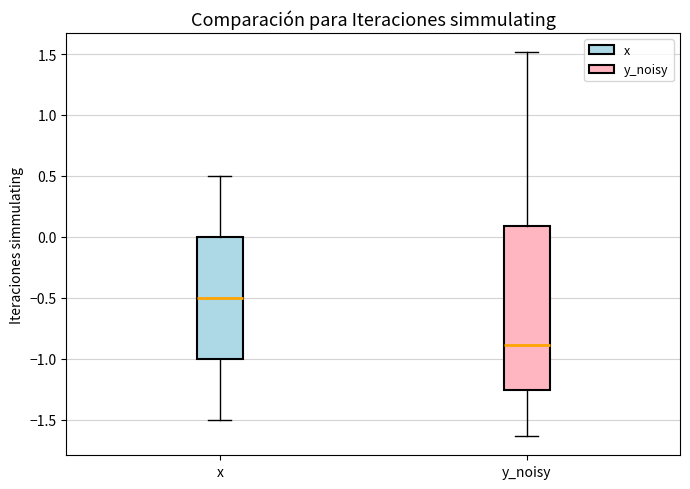

Reading left to right, read every box against the y-axis: the position of its median line, the range the box covers, and the ends of its whiskers. The values are not printed on the chart, so give them approximately, as read against the axis.

x: median -0.50, box -1.00 to 0.00, whiskers -1.50 to 0.50
y_noisy: median -0.90, box -1.25 to 0.10, whiskers -1.65 to 1.50